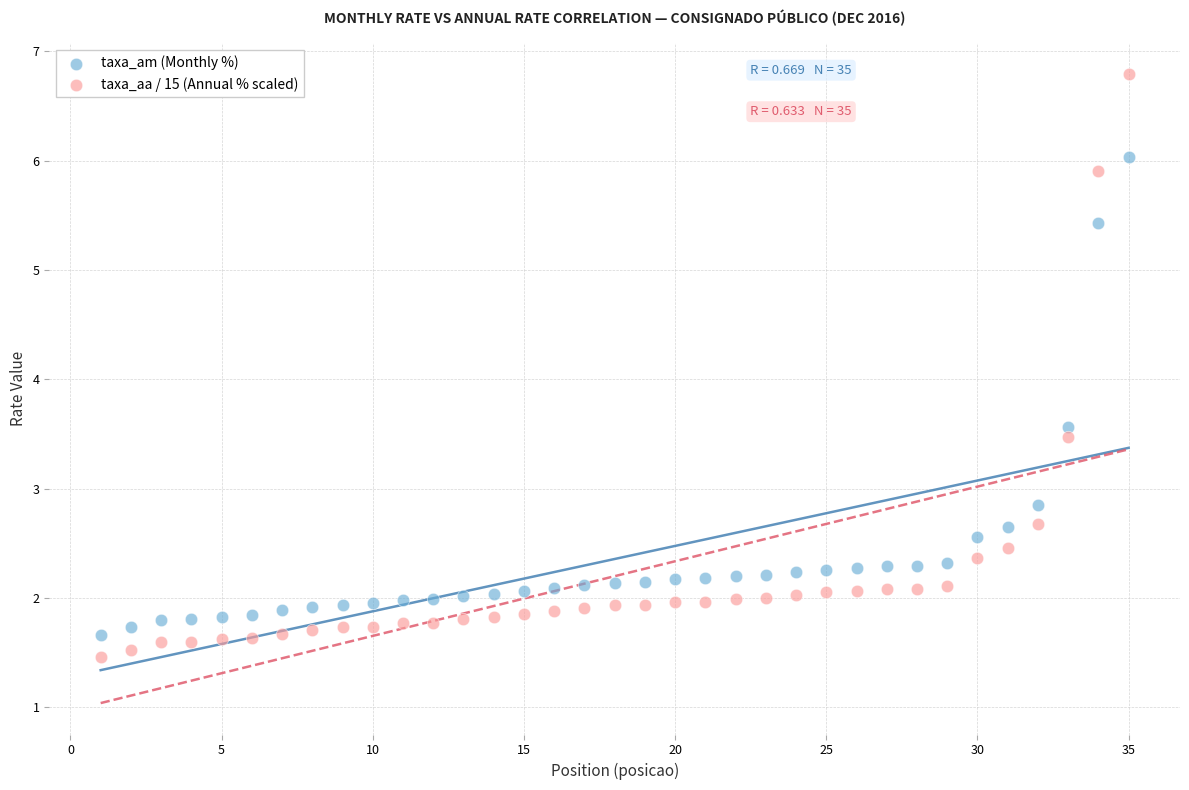

What are all the series names shown in the legend?

taxa_am (Monthly %), taxa_aa / 15 (Annual % scaled)